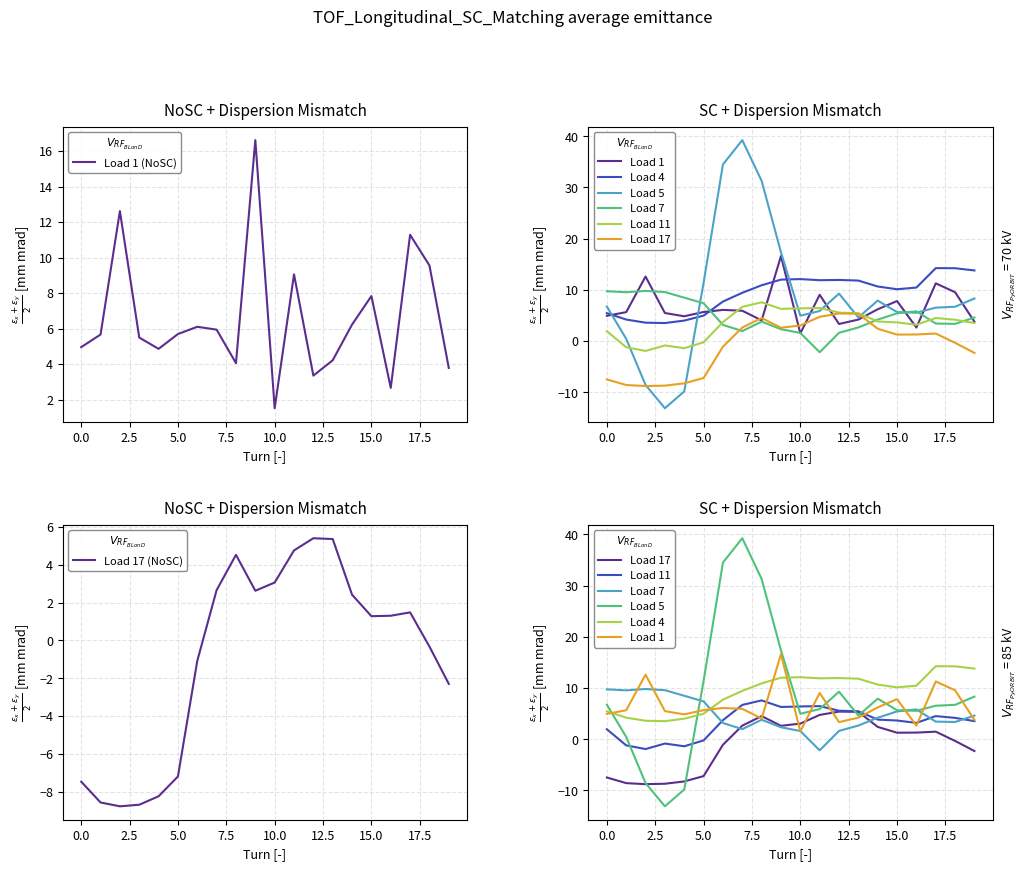

At how many categories does at least one series exceed -6?

20